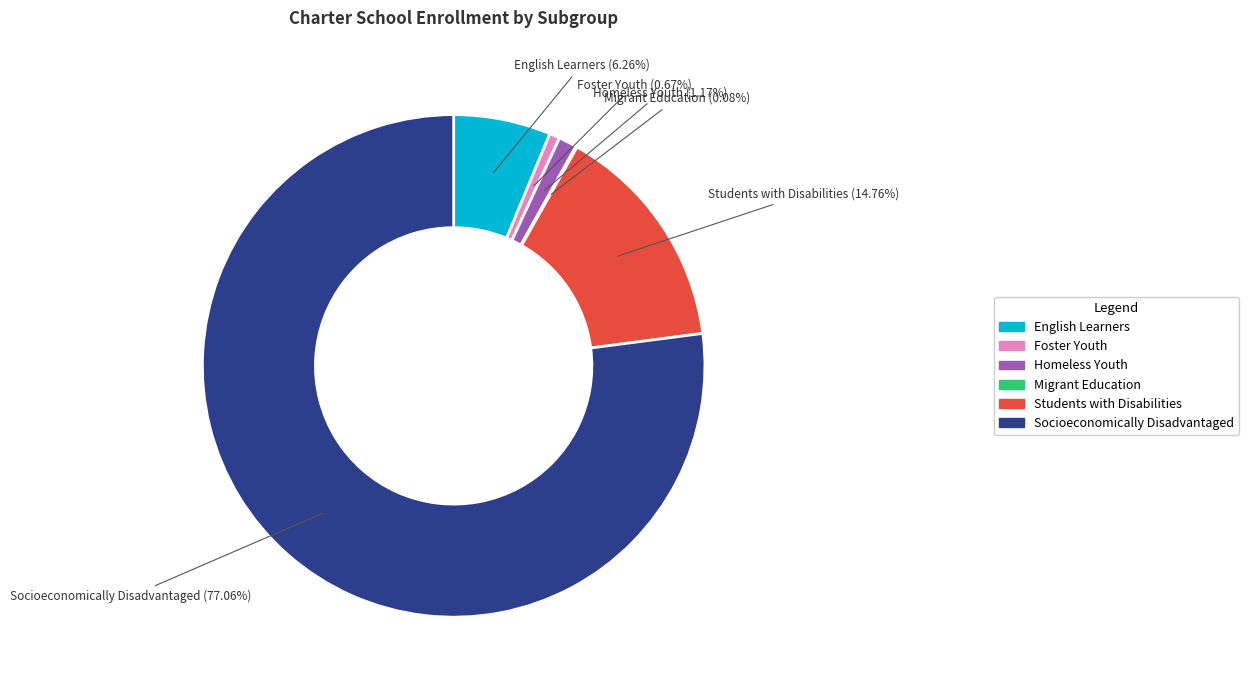

Between English Learners and Socioeconomically Disadvantaged, which is larger?

Socioeconomically Disadvantaged